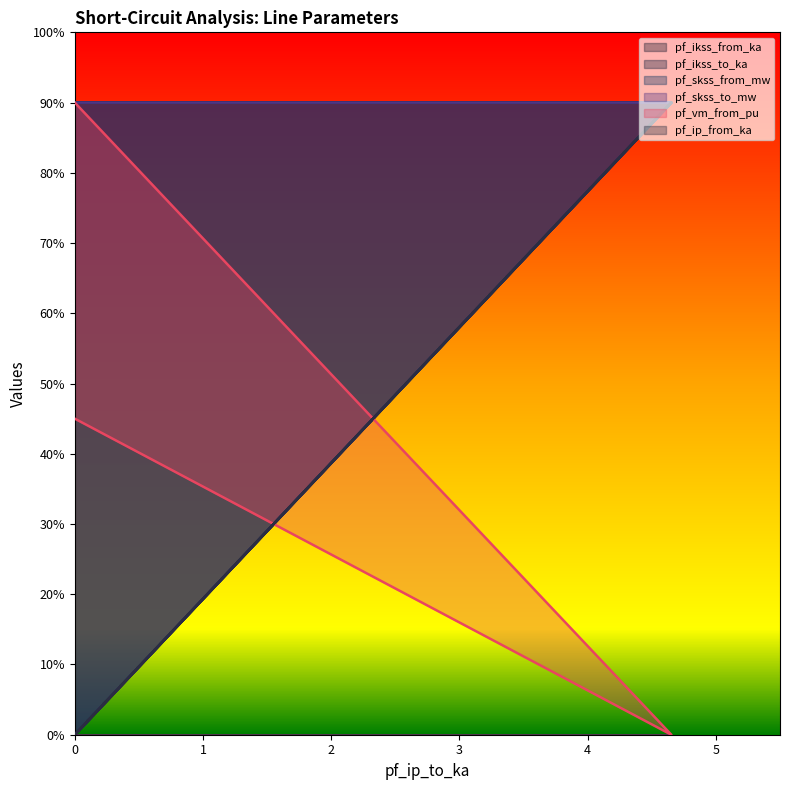

What are all the series names shown in the legend?

pf_ikss_from_ka, pf_ikss_to_ka, pf_skss_from_mw, pf_skss_to_mw, pf_vm_from_pu, pf_ip_from_ka